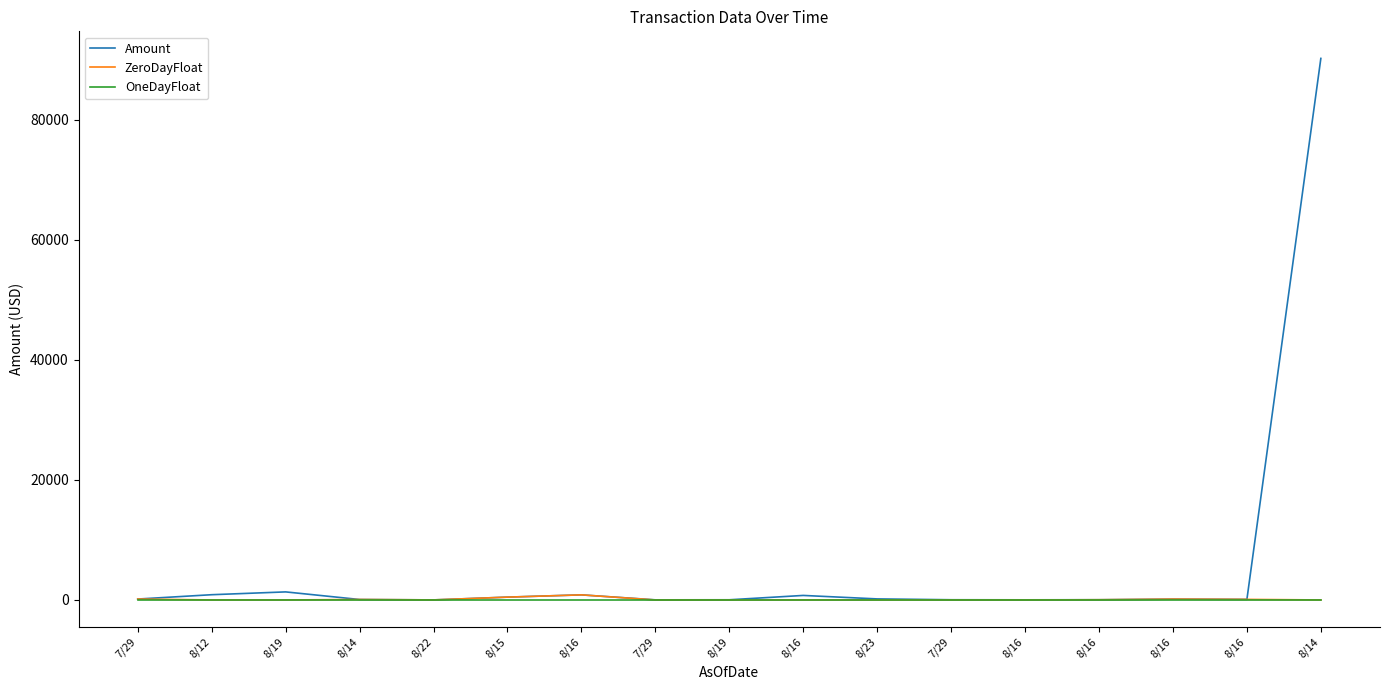

The Amount series shows 90179.2 at 8/14. True or false?

True